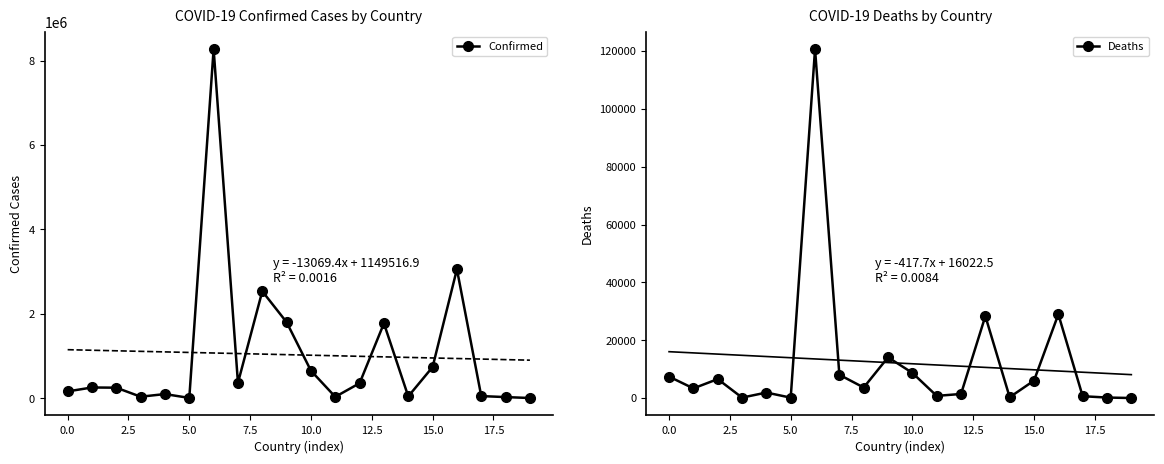

What is the lowest value of the Deaths series?

4